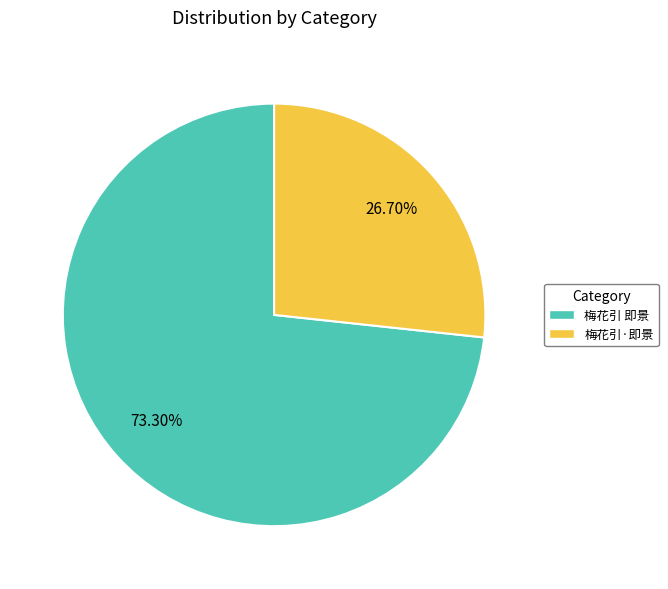

What percentage is the 梅花引·即景 slice, to the nearest percent?

27%